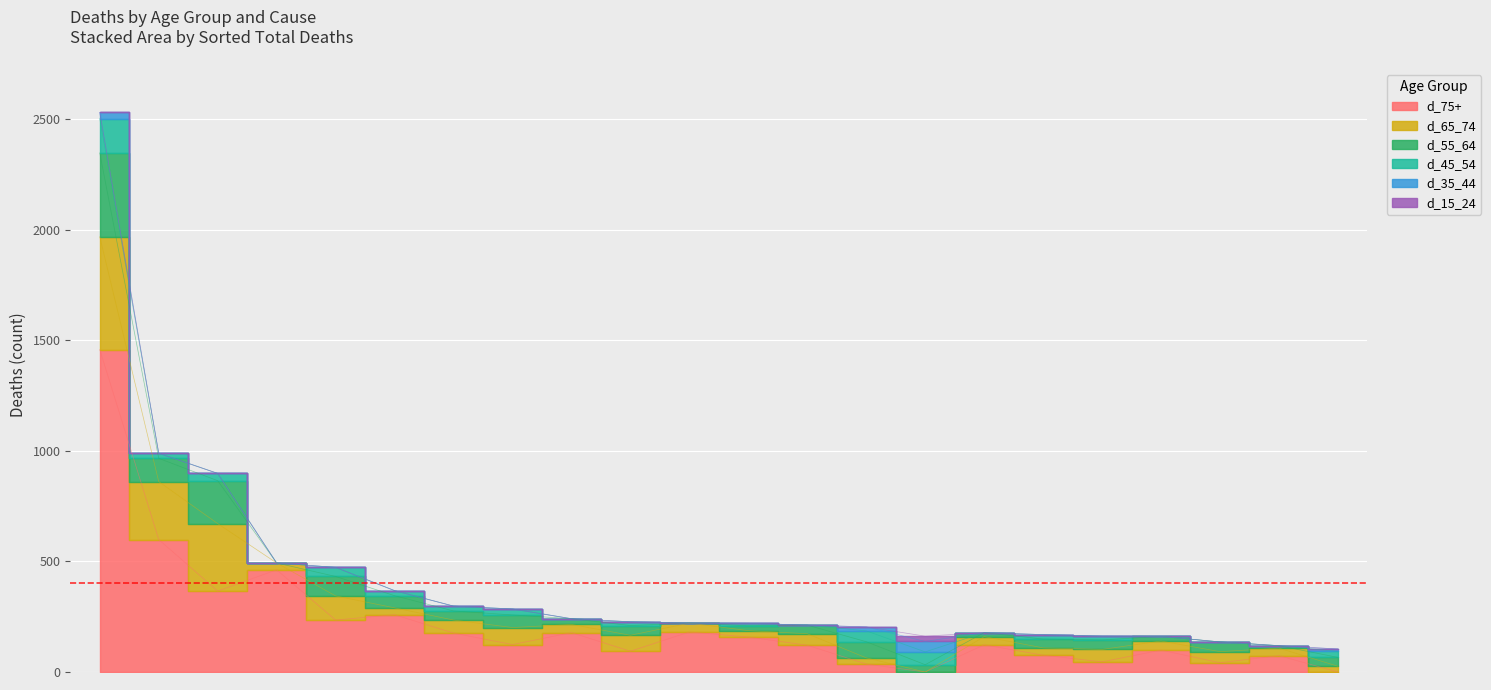

Reading right to left, list all the values displayed in this chart.

d_75+: Poisonings=0	Parkinson's Disease=181	Pancreas Cancer=94	Other Injuries=76	Oesophagus Cancer=46	Lymphomas=121	Lung Disease=599	Lung Cancers=366	Liver Disease=36	Liver Cancer=42	Leukemia=99	Kidney Disease=123	Influenza & Pneumonia=178	Hypertension=259	Falls=158	Endocrine Disorders=176	Diabetes Mellitus=235	Coronary Heart Disease=1458	Colon-Rectum Cancers=124	Bladder Cancer=74	Alzheimers=462	Alcohol=0
d_65_74: Poisonings=0	Parkinson's Disease=40	Pancreas Cancer=72	Other Injuries=33	Oesophagus Cancer=56	Lymphomas=52	Lung Disease=262	Lung Cancers=305	Liver Disease=28	Liver Cancer=50	Leukemia=41	Kidney Disease=37	Influenza & Pneumonia=37	Hypertension=31	Falls=29	Endocrine Disorders=59	Diabetes Mellitus=109	Coronary Heart Disease=510	Colon-Rectum Cancers=77	Bladder Cancer=34	Alzheimers=31	Alcohol=26
d_55_64: Poisonings=33	Parkinson's Disease=0	Pancreas Cancer=44	Other Injuries=40	Oesophagus Cancer=43	Lymphomas=39	Lung Disease=105	Lung Cancers=194	Liver Disease=73	Liver Cancer=44	Leukemia=21	Kidney Disease=18	Influenza & Pneumonia=26	Hypertension=55	Falls=22	Endocrine Disorders=41	Diabetes Mellitus=88	Coronary Heart Disease=379	Colon-Rectum Cancers=57	Bladder Cancer=11	Alzheimers=0	Alcohol=40
d_45_54: Poisonings=58	Parkinson's Disease=0	Pancreas Cancer=17	Other Injuries=20	Oesophagus Cancer=17	Lymphomas=0	Lung Disease=23	Lung Cancers=33	Liver Disease=49	Liver Cancer=0	Leukemia=0	Kidney Disease=0	Influenza & Pneumonia=0	Hypertension=23	Falls=11	Endocrine Disorders=22	Diabetes Mellitus=41	Coronary Heart Disease=155	Colon-Rectum Cancers=27	Bladder Cancer=0	Alzheimers=0	Alcohol=27
d_35_44: Poisonings=47	Parkinson's Disease=0	Pancreas Cancer=0	Other Injuries=0	Oesophagus Cancer=0	Lymphomas=0	Lung Disease=0	Lung Cancers=0	Liver Disease=18	Liver Cancer=0	Leukemia=0	Kidney Disease=0	Influenza & Pneumonia=0	Hypertension=0	Falls=0	Endocrine Disorders=0	Diabetes Mellitus=0	Coronary Heart Disease=28	Colon-Rectum Cancers=0	Bladder Cancer=0	Alzheimers=0	Alcohol=11
d_15_24: Poisonings=24	Parkinson's Disease=0	Pancreas Cancer=0	Other Injuries=0	Oesophagus Cancer=0	Lymphomas=0	Lung Disease=0	Lung Cancers=0	Liver Disease=0	Liver Cancer=0	Leukemia=0	Kidney Disease=0	Influenza & Pneumonia=0	Hypertension=0	Falls=0	Endocrine Disorders=0	Diabetes Mellitus=0	Coronary Heart Disease=0	Colon-Rectum Cancers=0	Bladder Cancer=0	Alzheimers=0	Alcohol=0